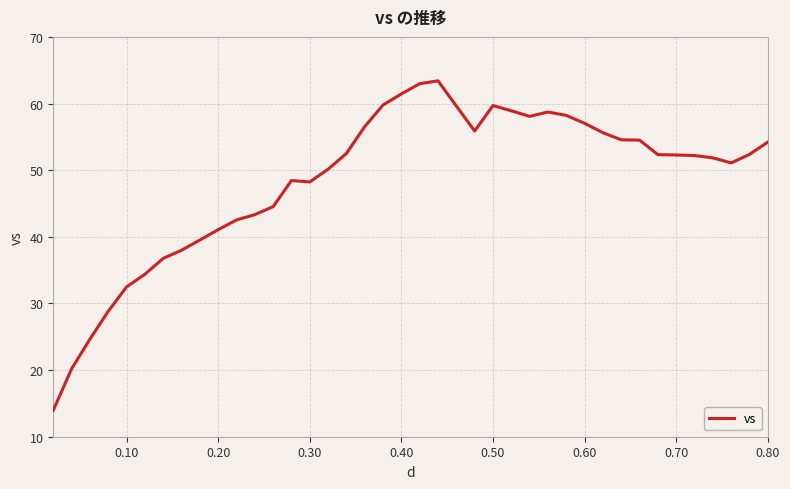

What is the maximum value shown in the chart?

63.4